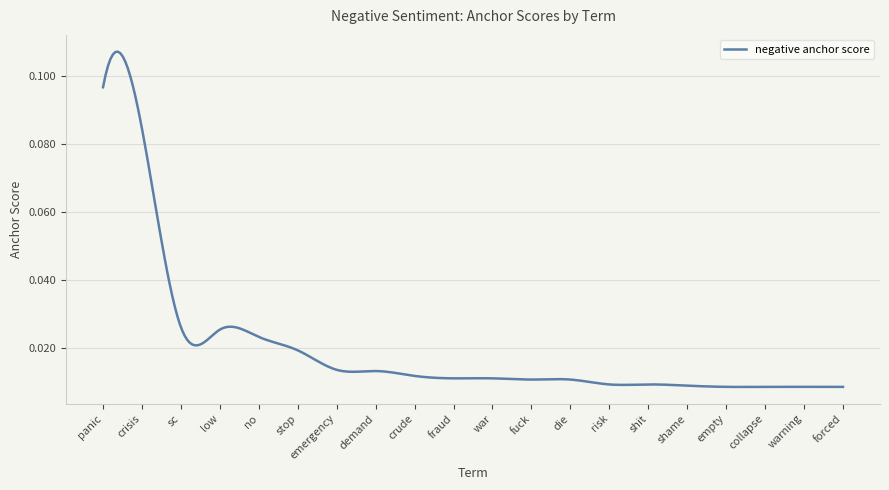

Does the chart display data point markers on the line(s)?

No